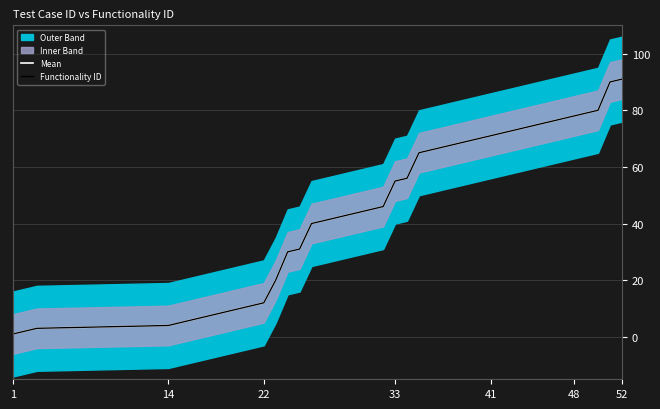

How many lines are shown in the chart?

2